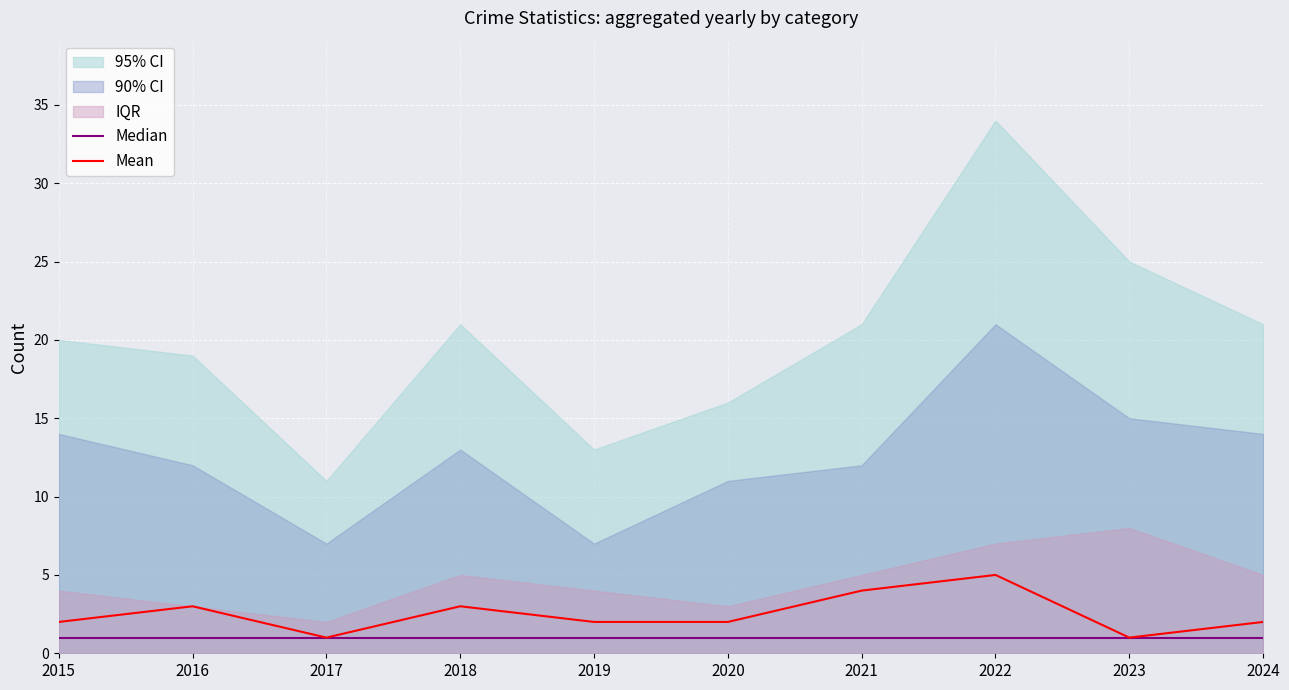

True or false: Median and Mean cross at least once.

False